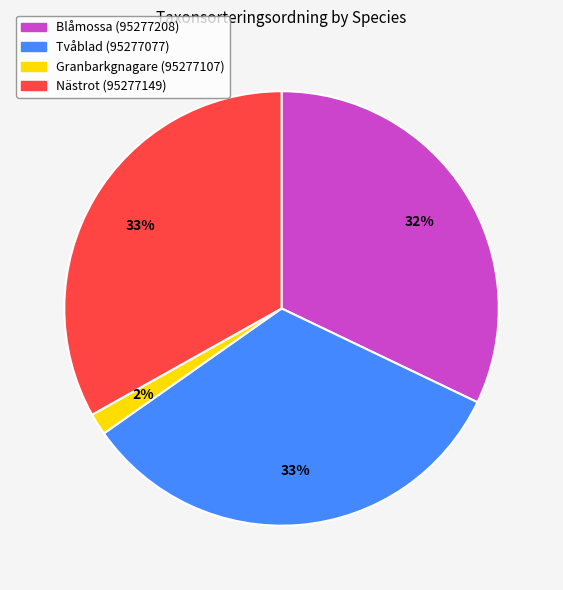

To the nearest percent, what is the combined percentage of Tvåblad (95277077) and Blåmossa (95277208)?

65%